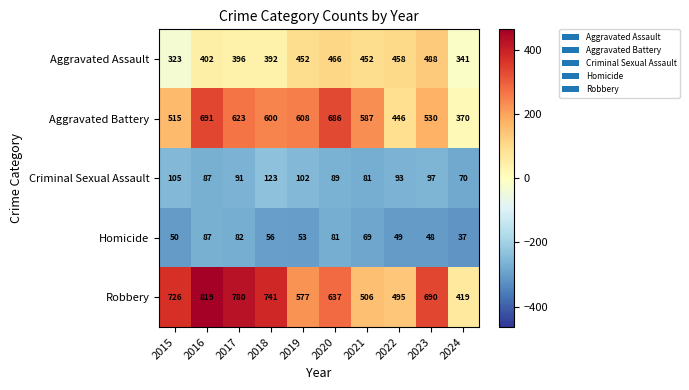

At which label does Homicide first exceed 56?

2016